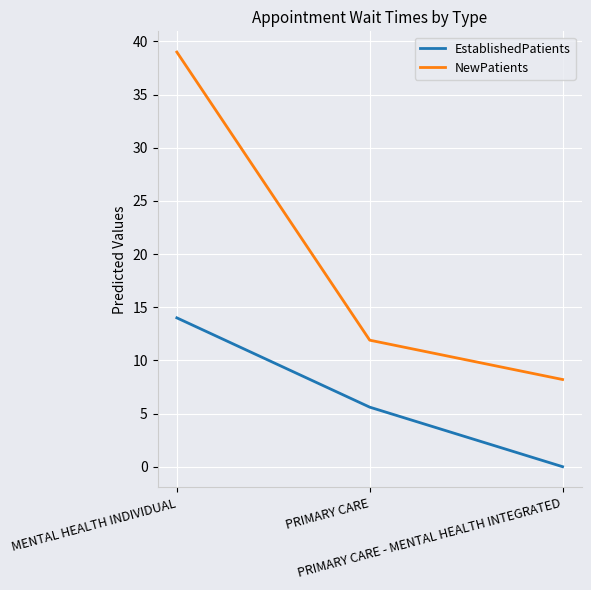

What is the sum of all EstablishedPatients values?

19.6